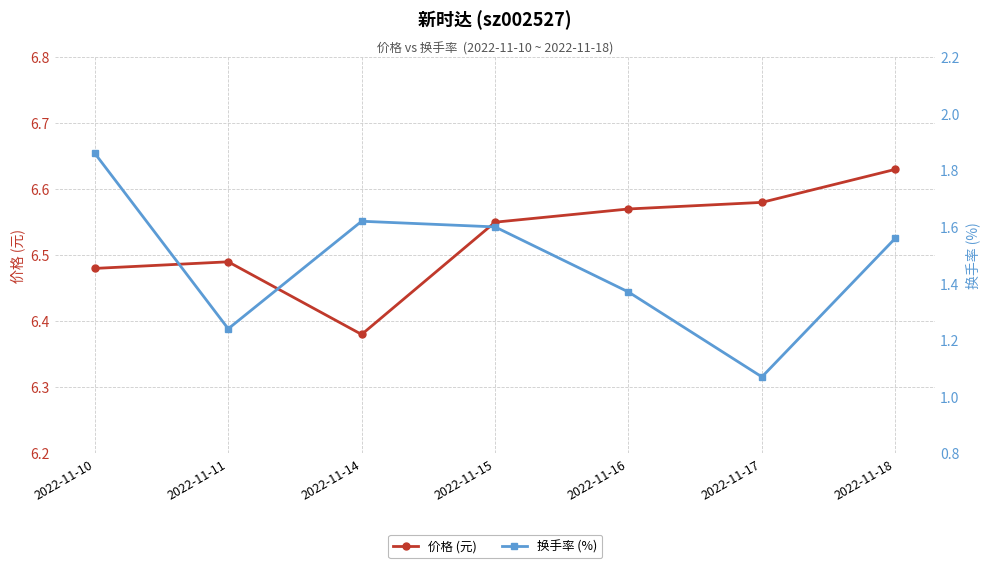

What is the difference between the highest and lowest values at 2022-11-16?

5.2